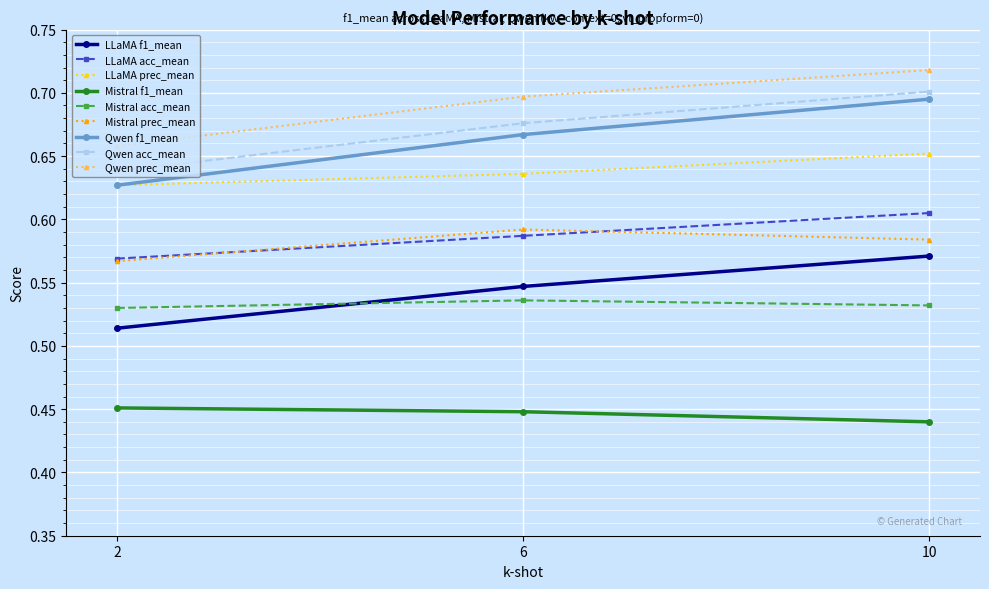

Does the chart display data point markers on the line(s)?

Yes